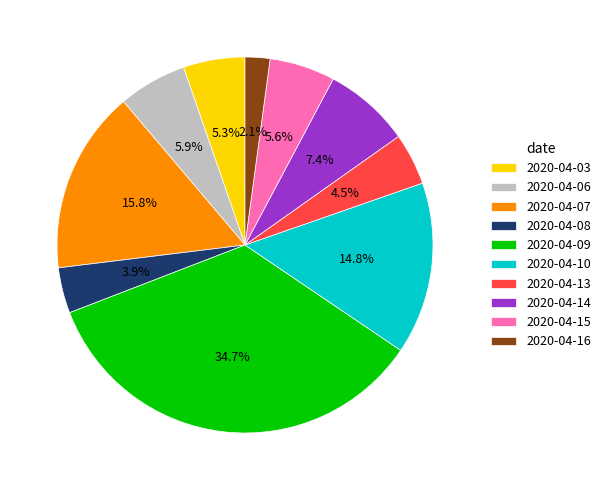

What percentage is NOT represented by 2020-04-16?

97.9%